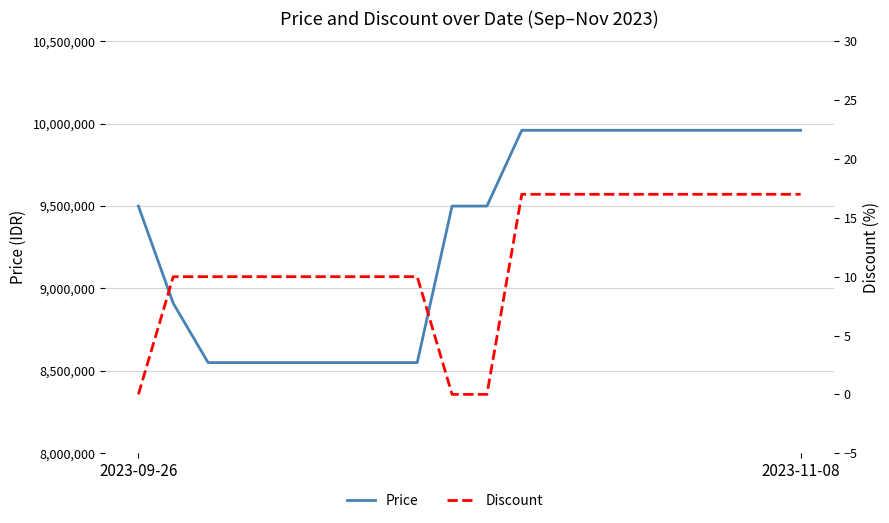

What is the difference between the second highest and minimum values in the Price series?

1410000